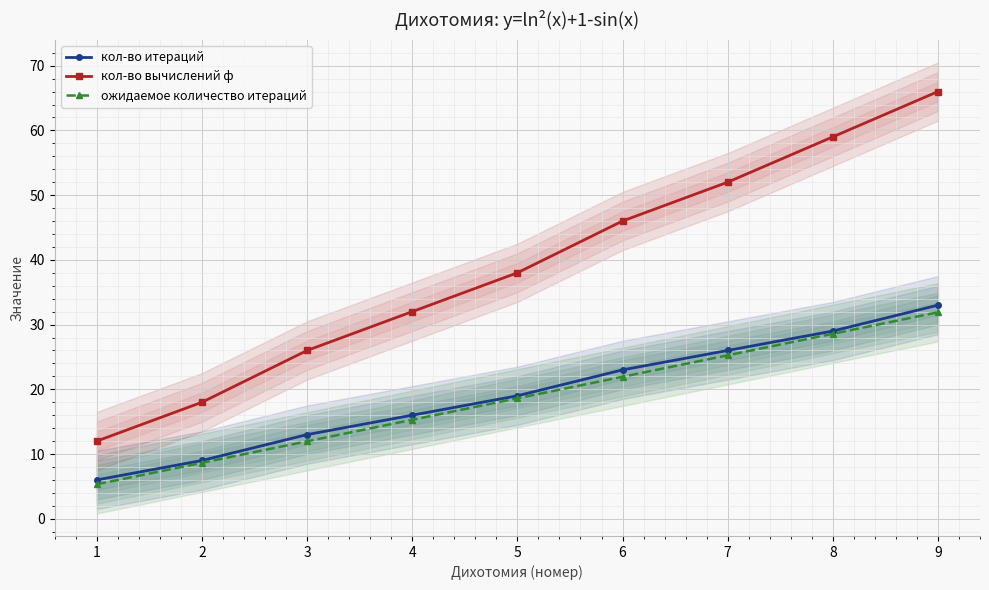

True or false: ожидаемое количество итераций and кол-во вычислений ф intersect in this chart.

False